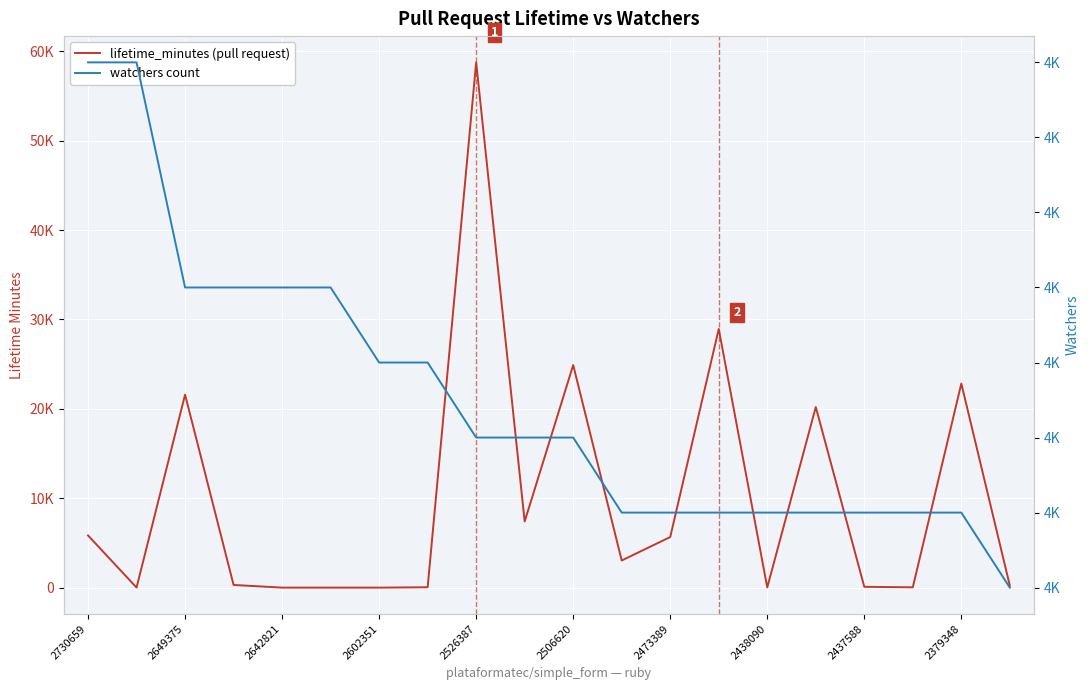

What are all the series names shown in the legend?

lifetime_minutes (pull request), watchers count